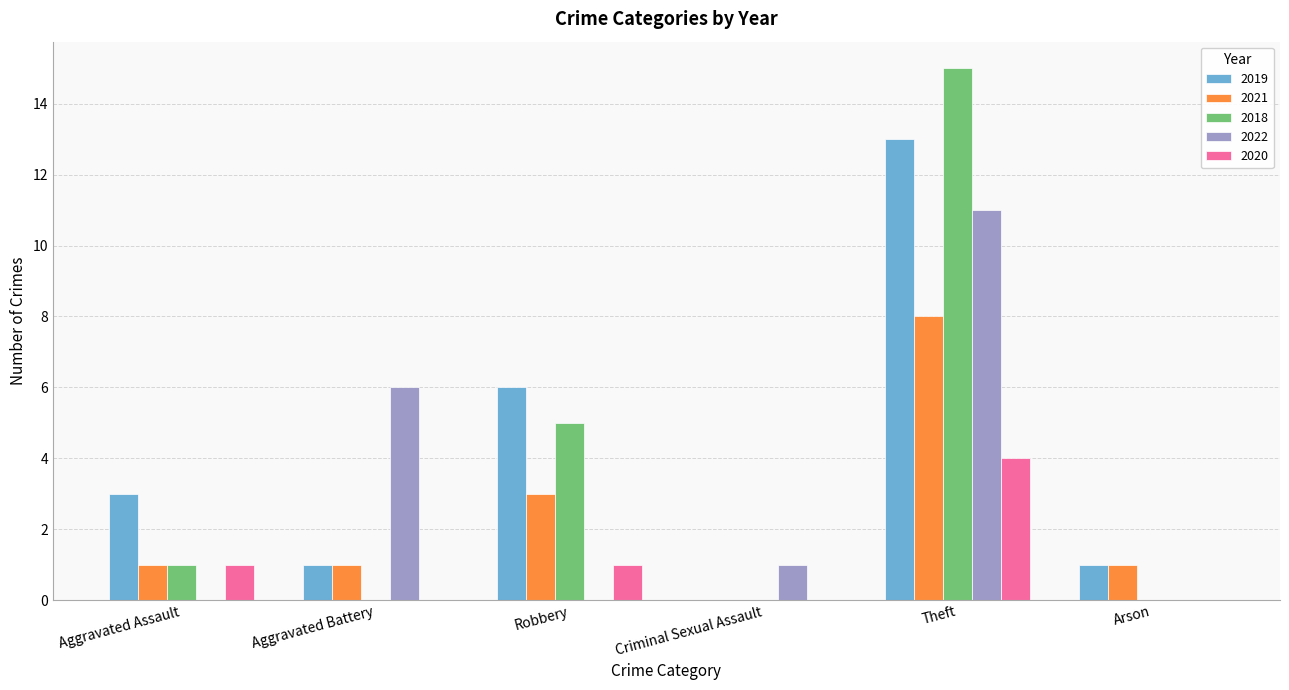

Reading left to right, list all the values displayed in this chart.

2019: Aggravated Assault=3	Aggravated Battery=1	Robbery=6	Criminal Sexual Assault=0	Theft=13	Arson=1
2021: Aggravated Assault=1	Aggravated Battery=1	Robbery=3	Criminal Sexual Assault=0	Theft=8	Arson=1
2018: Aggravated Assault=1	Aggravated Battery=0	Robbery=5	Criminal Sexual Assault=0	Theft=15	Arson=0
2022: Aggravated Assault=0	Aggravated Battery=6	Robbery=0	Criminal Sexual Assault=1	Theft=11	Arson=0
2020: Aggravated Assault=1	Aggravated Battery=0	Robbery=1	Criminal Sexual Assault=0	Theft=4	Arson=0